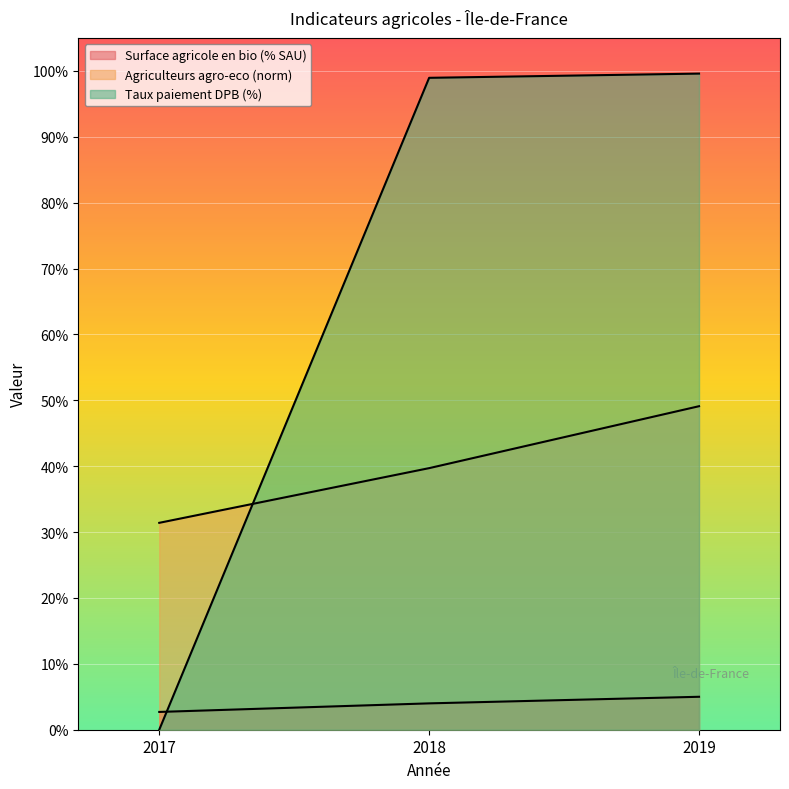

How many data points in Surface agricole en bio (% SAU) are above 4?

1